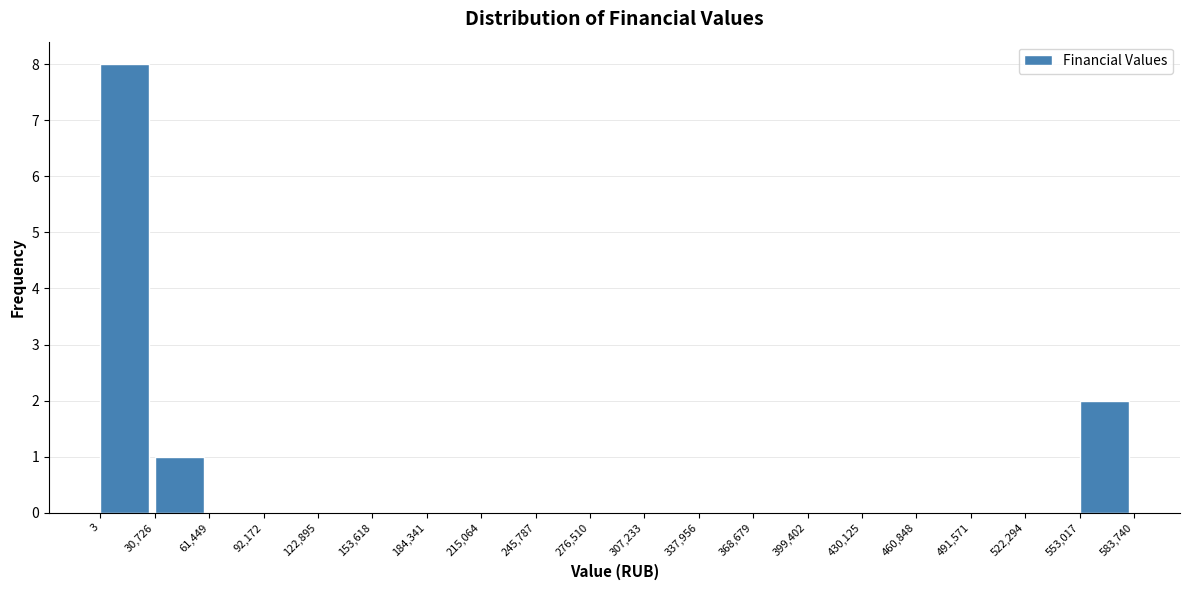

Reading left to right, list every bar in this chart as the range it spans on the x-axis followed by its height. The values are not printed on the chart, so give them approximately, as read against the axis.

3 to 30,726: 8
30,726 to 61,449: 1
61,449 to 92,172: 0
92,172 to 122,895: 0
122,895 to 153,618: 0
153,618 to 184,341: 0
184,341 to 215,064: 0
215,064 to 245,787: 0
245,787 to 276,510: 0
276,510 to 307,233: 0
307,233 to 337,956: 0
337,956 to 368,679: 0
368,679 to 399,402: 0
399,402 to 430,125: 0
430,125 to 460,848: 0
460,848 to 491,571: 0
491,571 to 522,294: 0
522,294 to 553,017: 0
553,017 to 583,740: 2